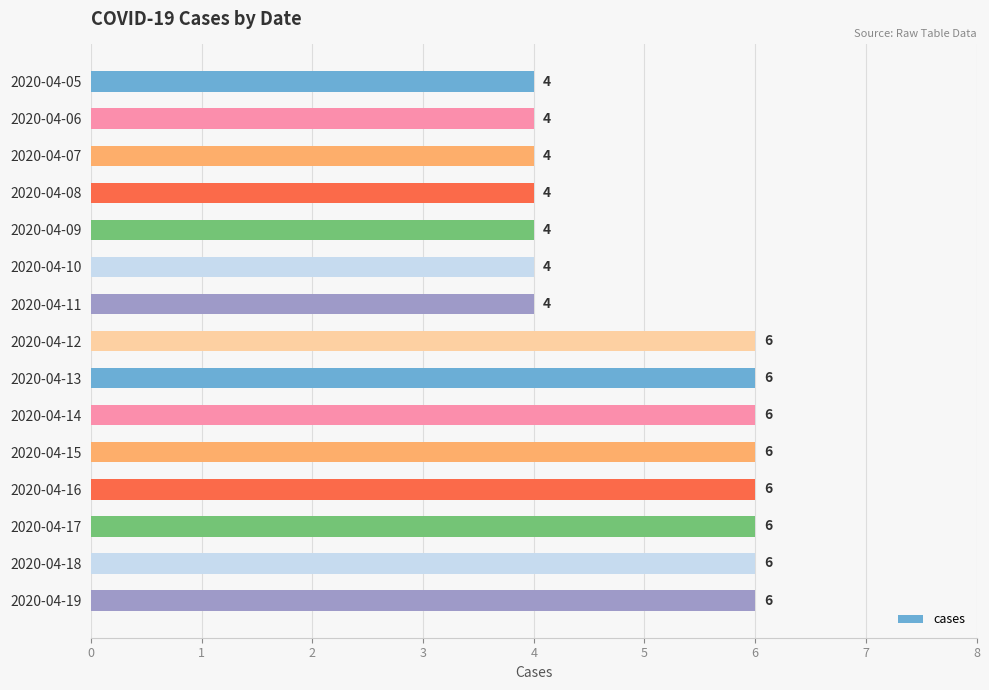

Reading bottom to top, list all the values displayed in this chart.

6	6	6	6	6	6	6	6	4	4	4	4	4	4	4